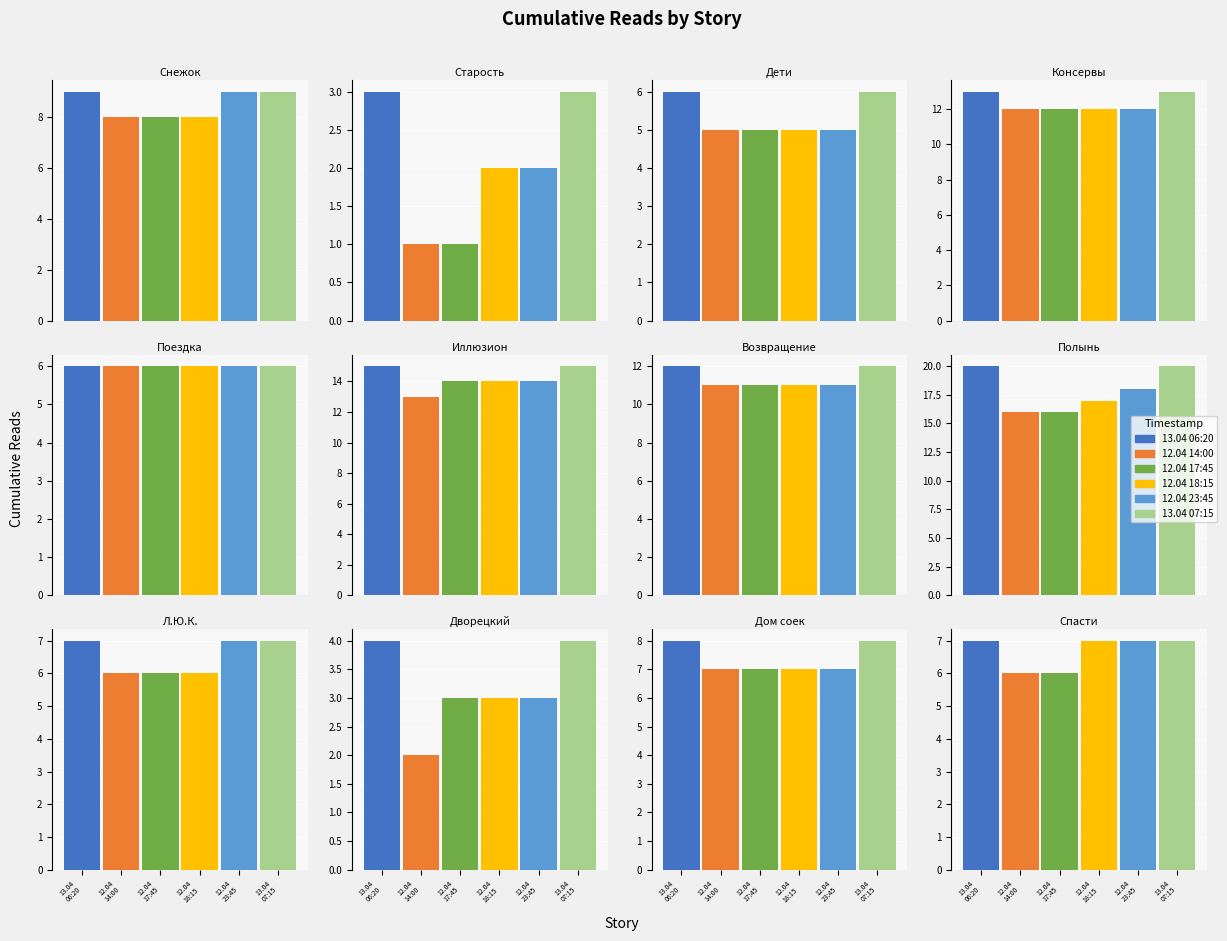

What position from the right is Полынь?

5